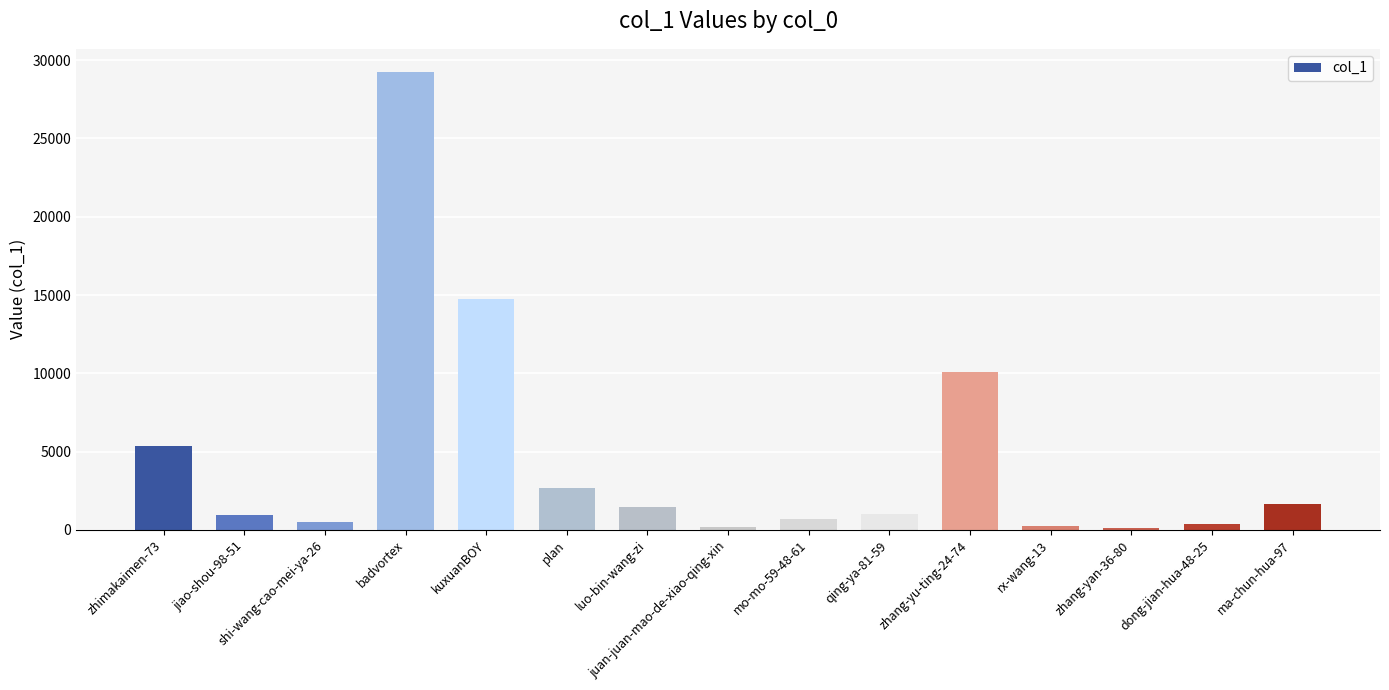

How many categories are shown in the chart?

15